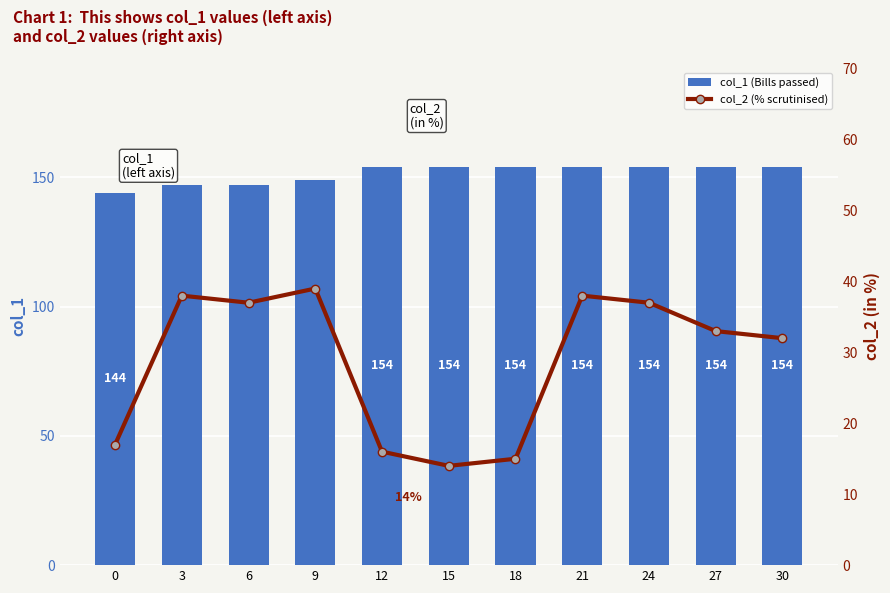

Is the value of col_1 (Bills passed) at 30 greater than the value of col_2 (% scrutinised) at 18?

Yes